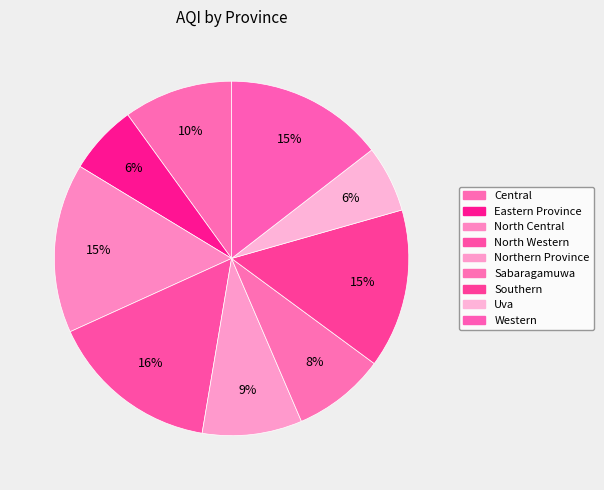

Does Uva represent more than half of the total?

No